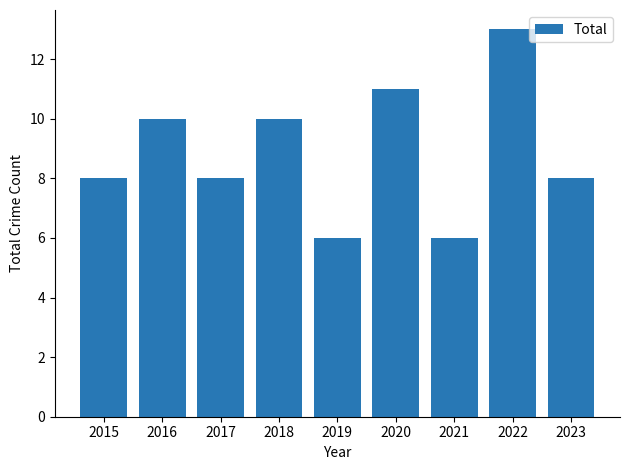

At which category does the chart reach its peak across all series?

2022